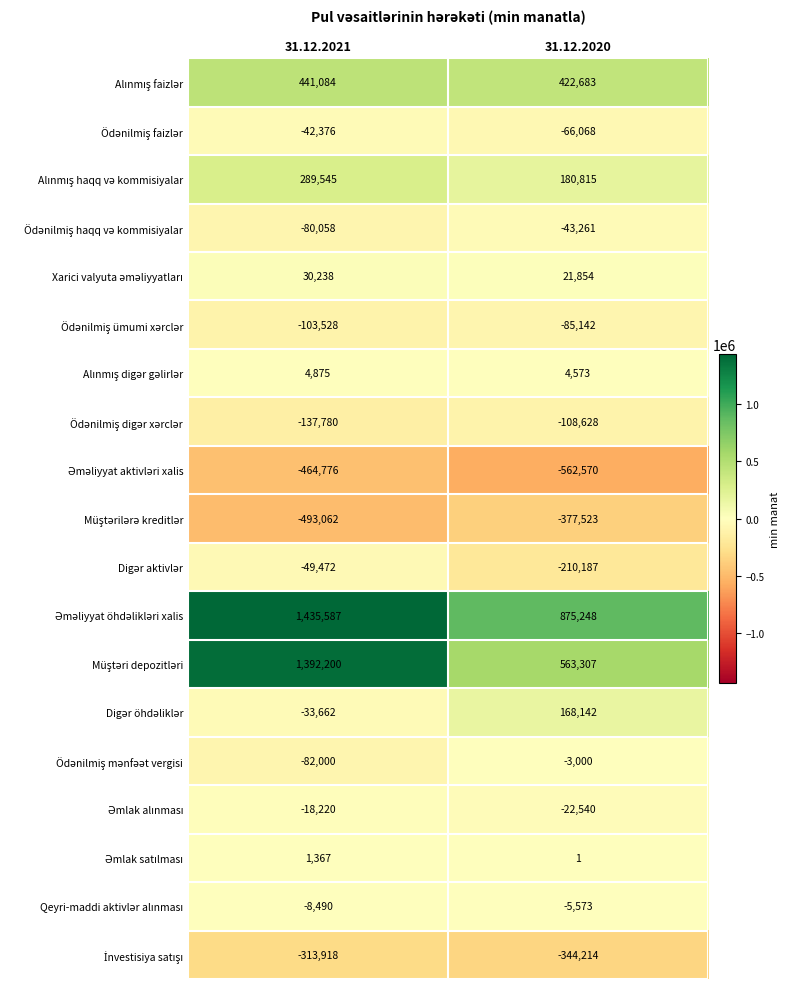

Which label corresponds to the smallest value in the chart?

31.12.2020